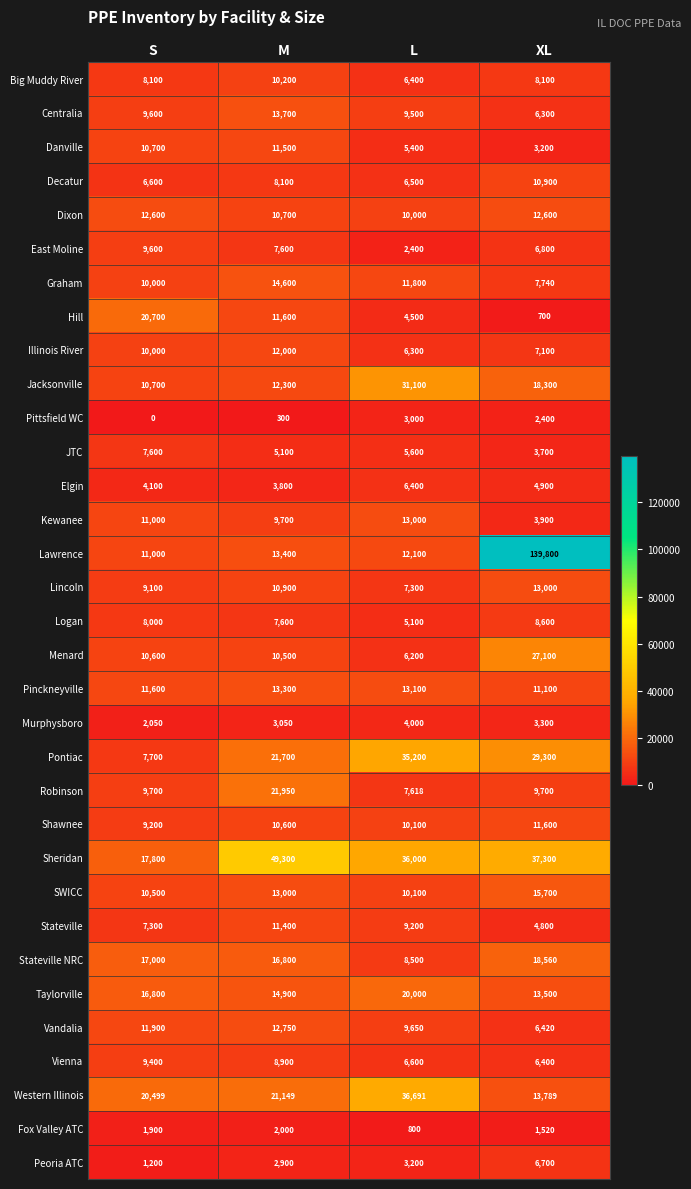

True or false: Western Illinois has a value of 36691 at L.

True